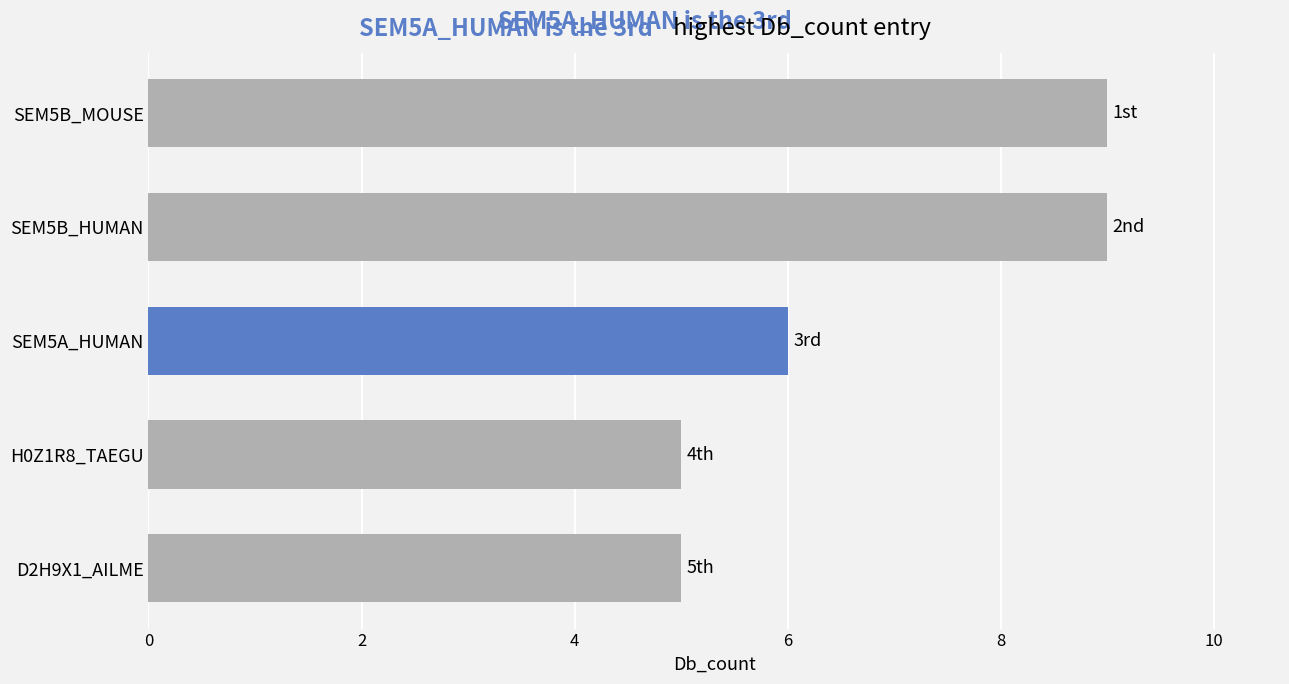

How many data points does each series have?

5